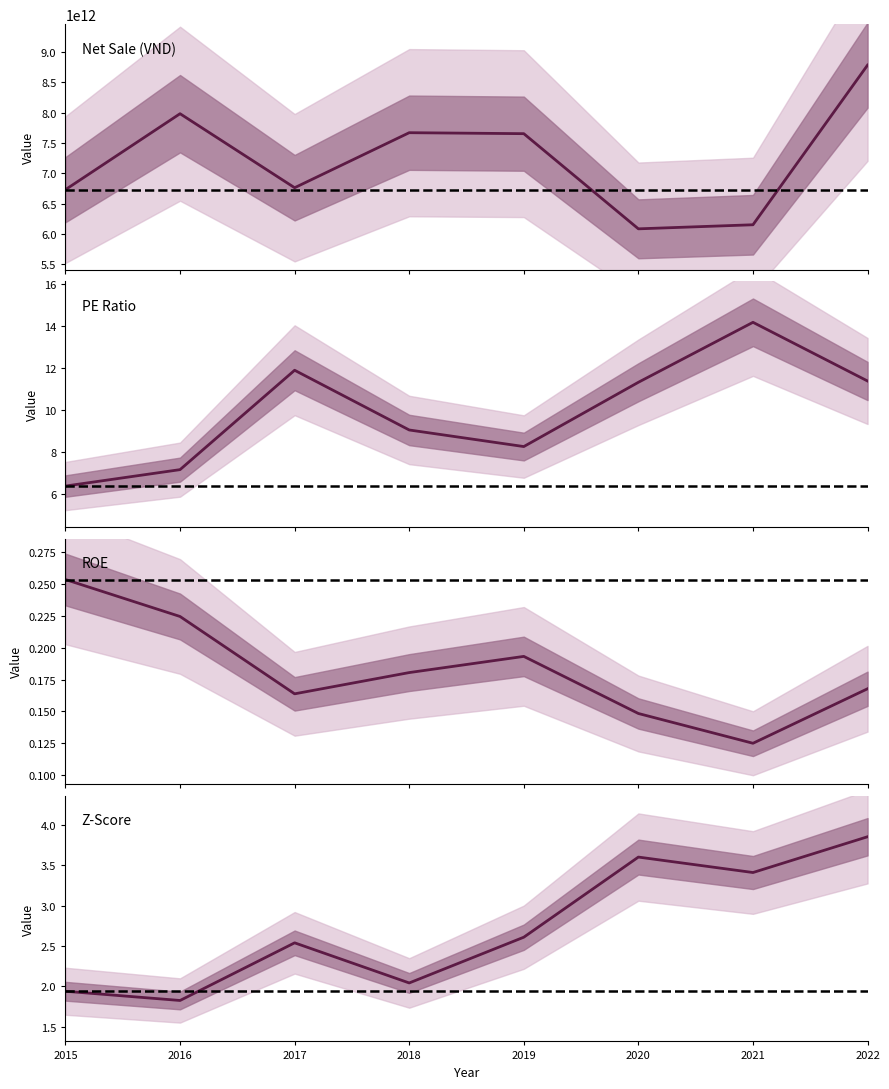

The PE Ratio series shows 3.8 at 2020. True or false?

False